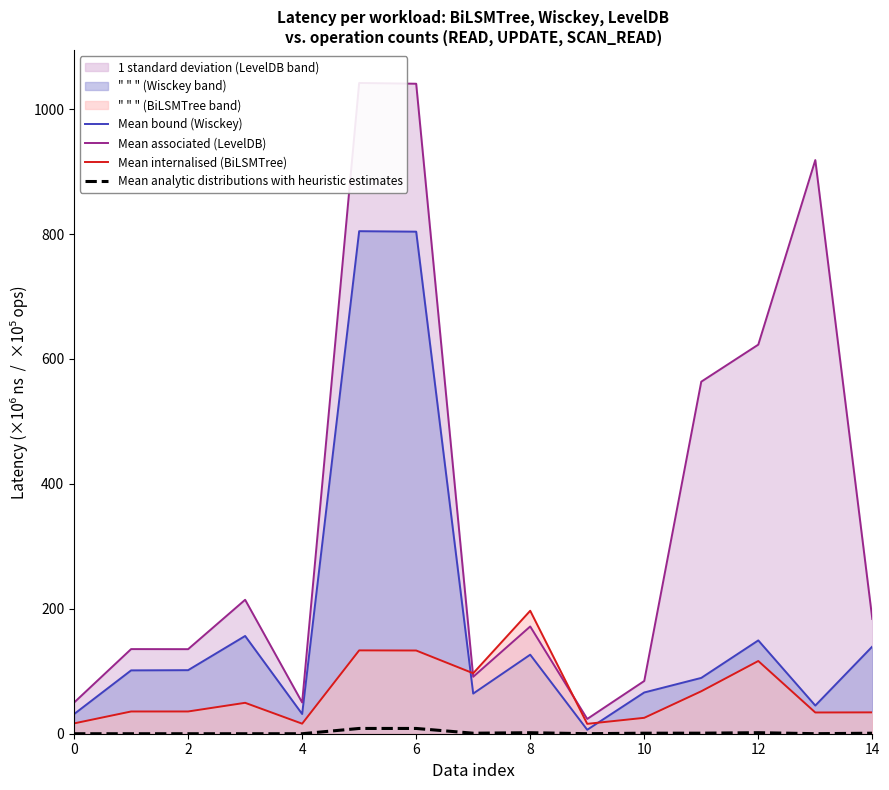

The value of Mean bound (Wisckey) at 2 is 163.4. True or false?

False